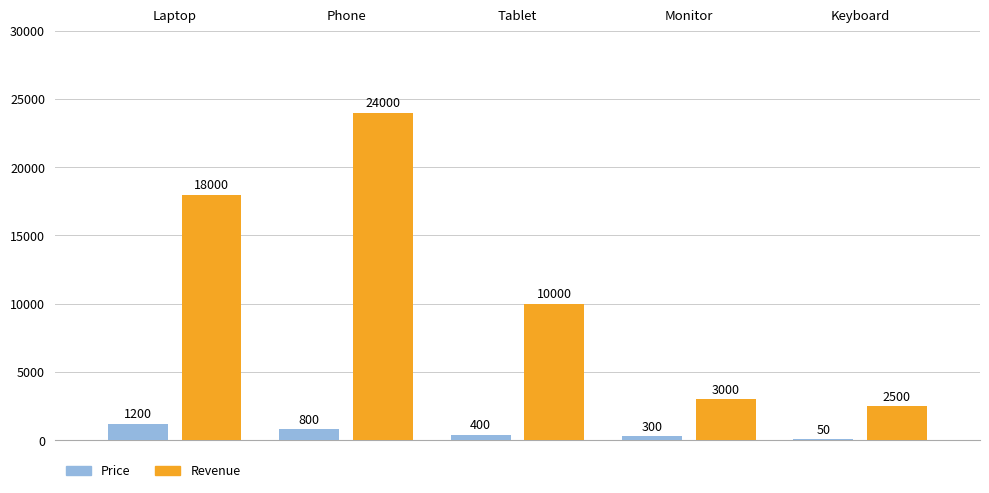

How many data points does each series have?

5